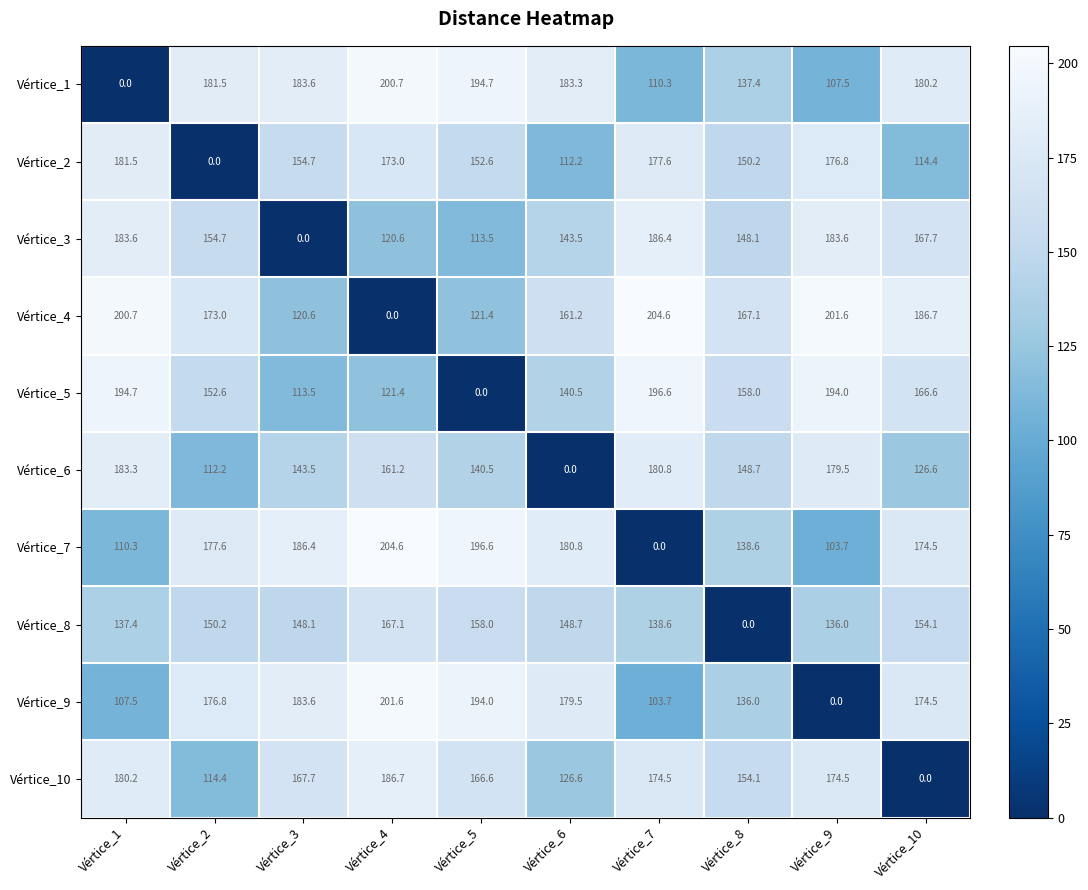

What is the total value across all series at Vértice_4?

1536.9